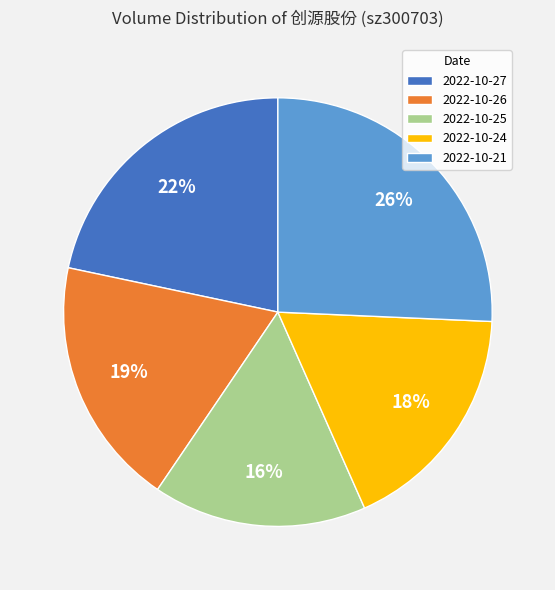

Which slice is the smallest?

2022-10-25